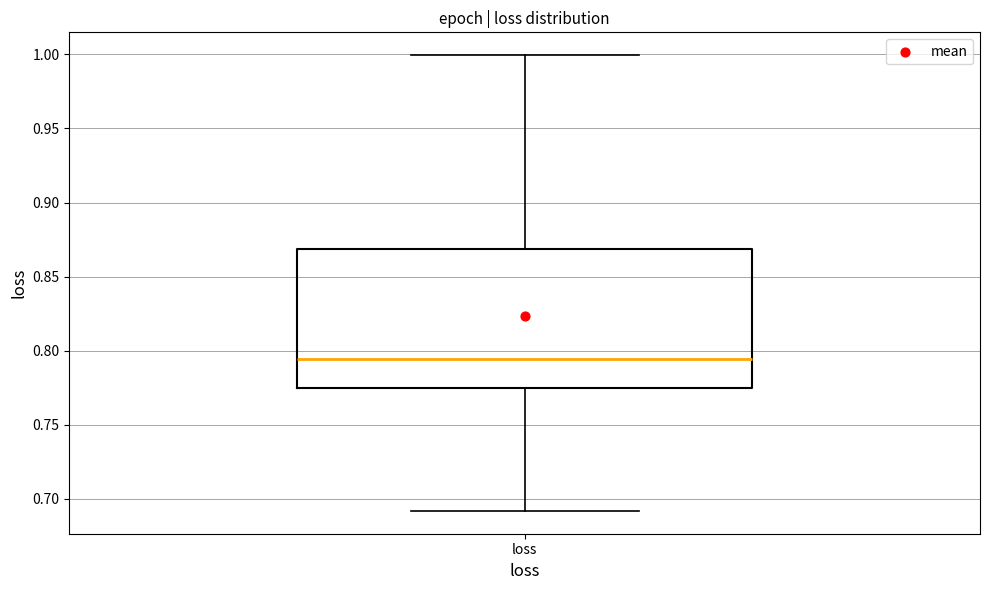

Read this box plot against the y-axis: the position of the median line, the range covered by the box, and the ends of both whiskers. The values are not printed on the chart, so give them approximately, as read against the axis.

median 0.795, box 0.775 to 0.870, whiskers 0.690 to 1.000